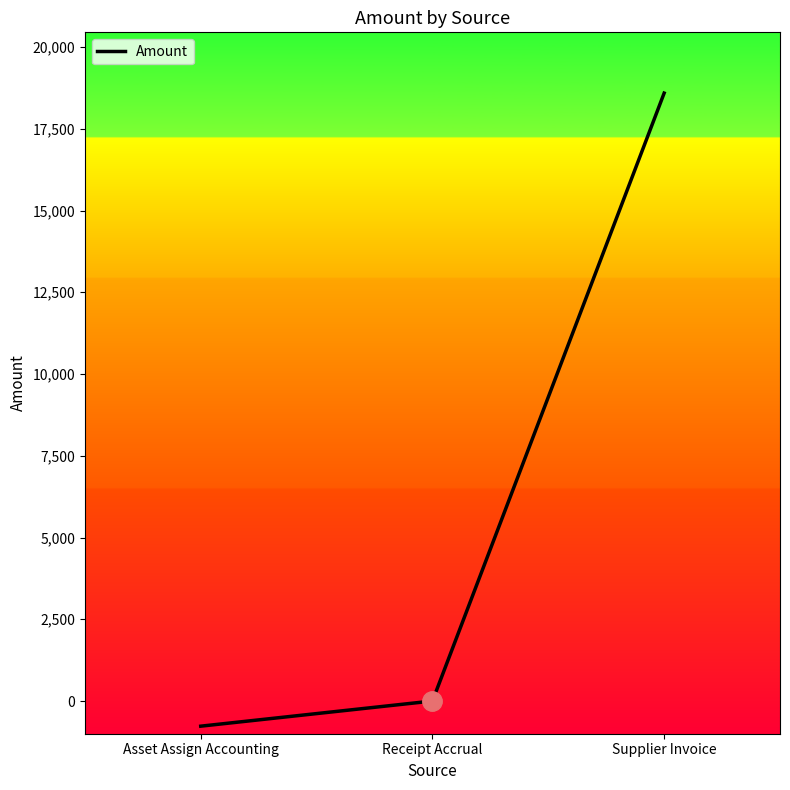

Reading left to right, extract all data points from this chart.

Asset Assign Accounting=-769.6	Receipt Accrual=0.0	Supplier Invoice=18591.1